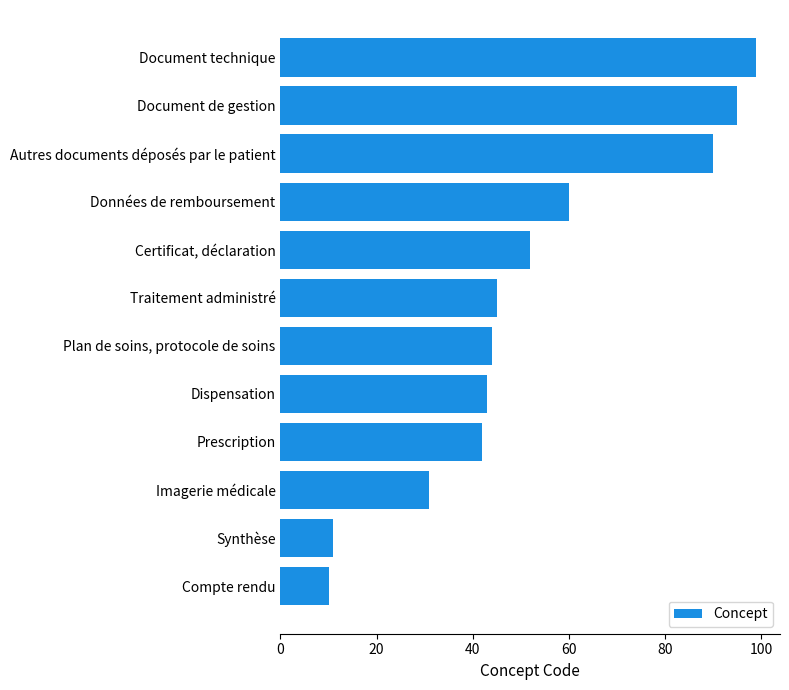

What is the sum of the values at Document de gestion and Document technique?

194